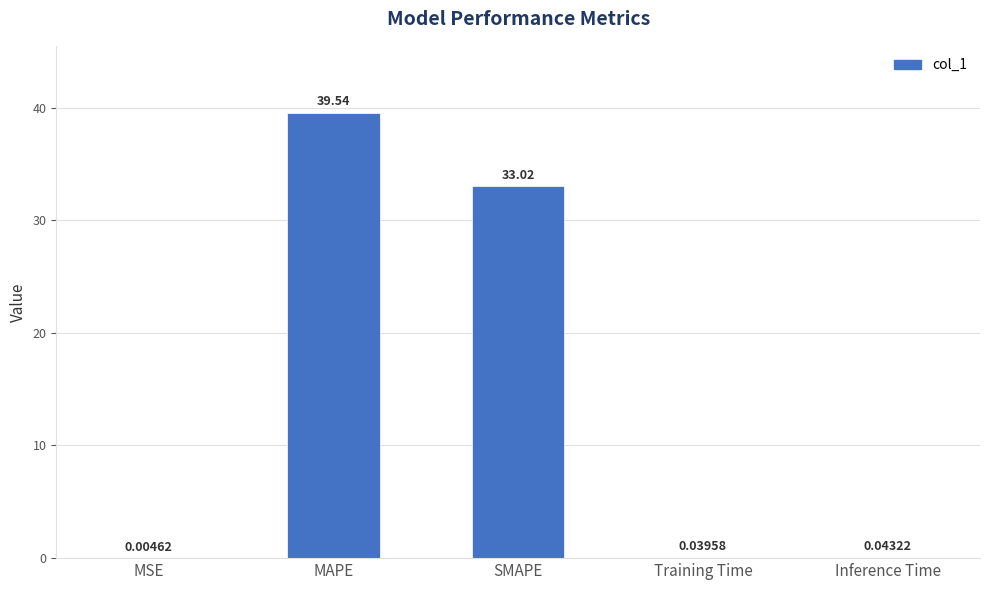

Which category has the highest value across all series?

MAPE